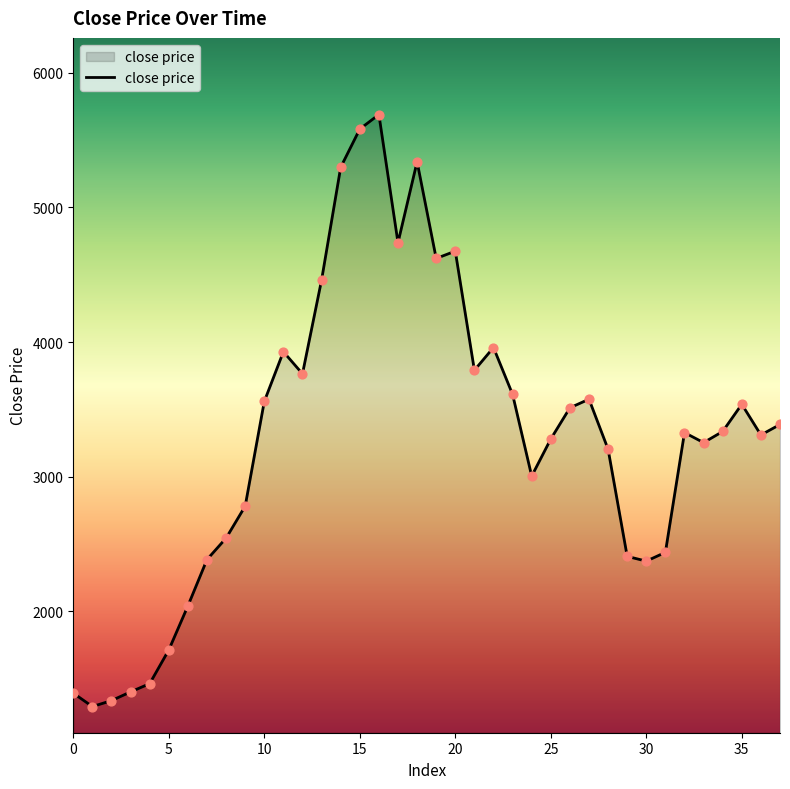

What is the minimum value shown in the chart?

1294.3